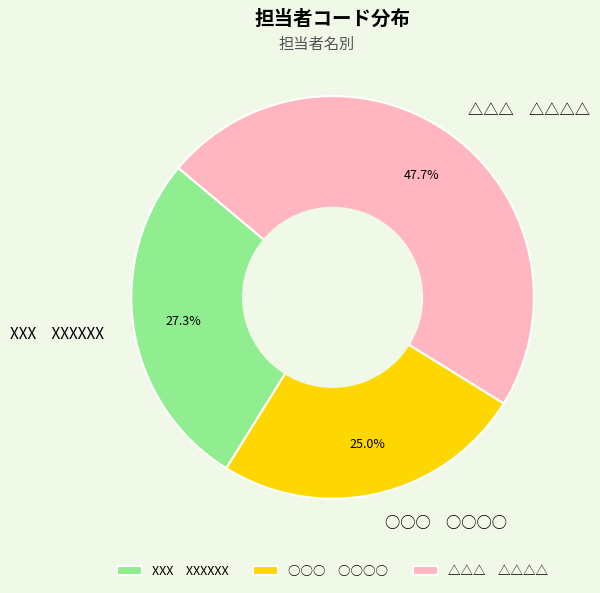

Which slice is the largest?

△△△　△△△△